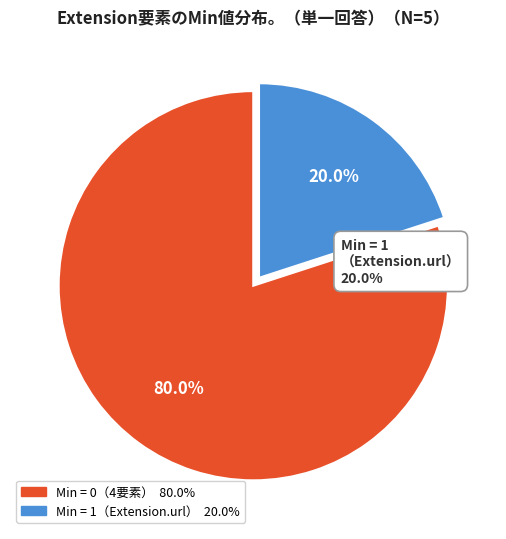

Is there a majority slice in this chart?

Yes